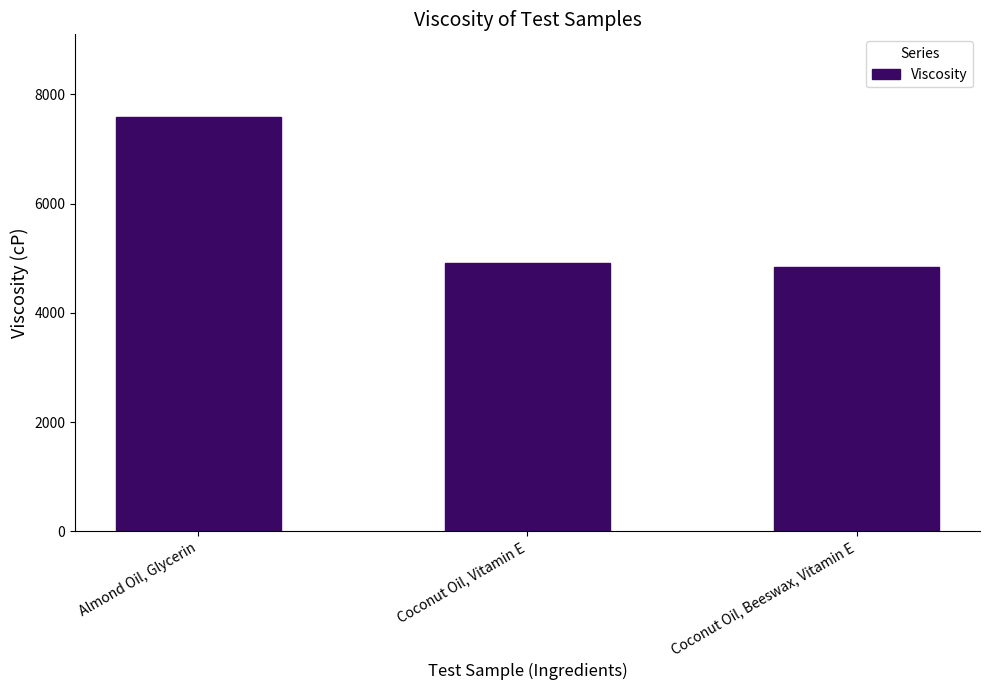

Are the bars grouped side by side (vs. stacked)?

No